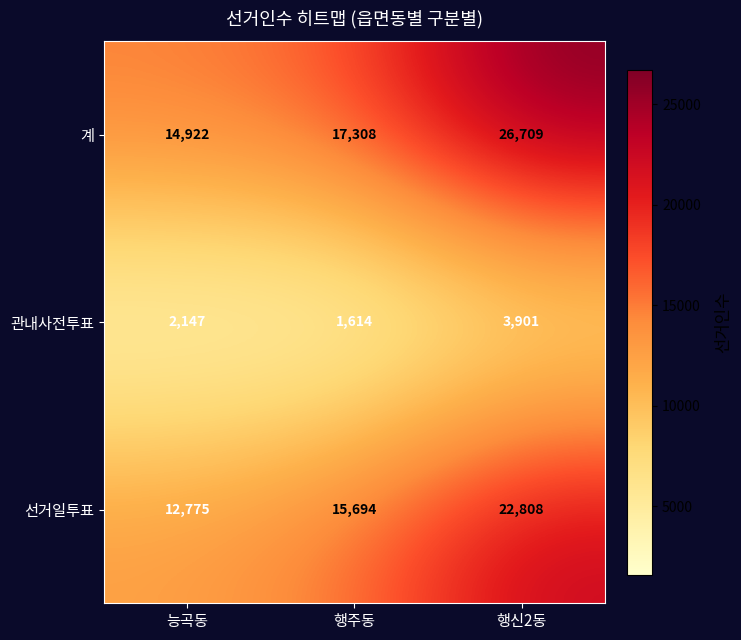

What is the difference between the 계 values at 능곡동 and 행신2동?

11787